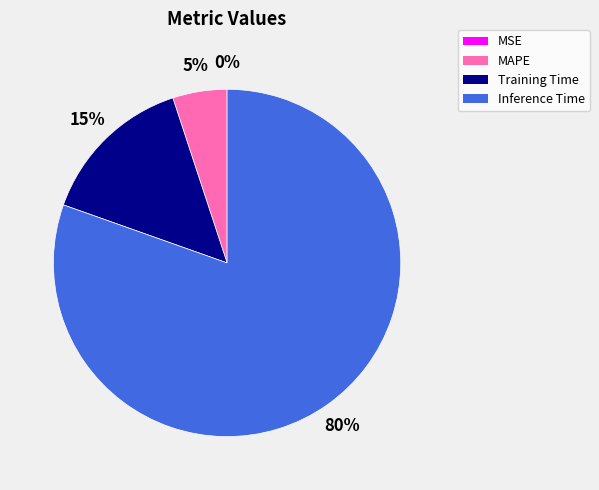

To the nearest percent, what is the difference between the largest and smallest slice percentages?

80%